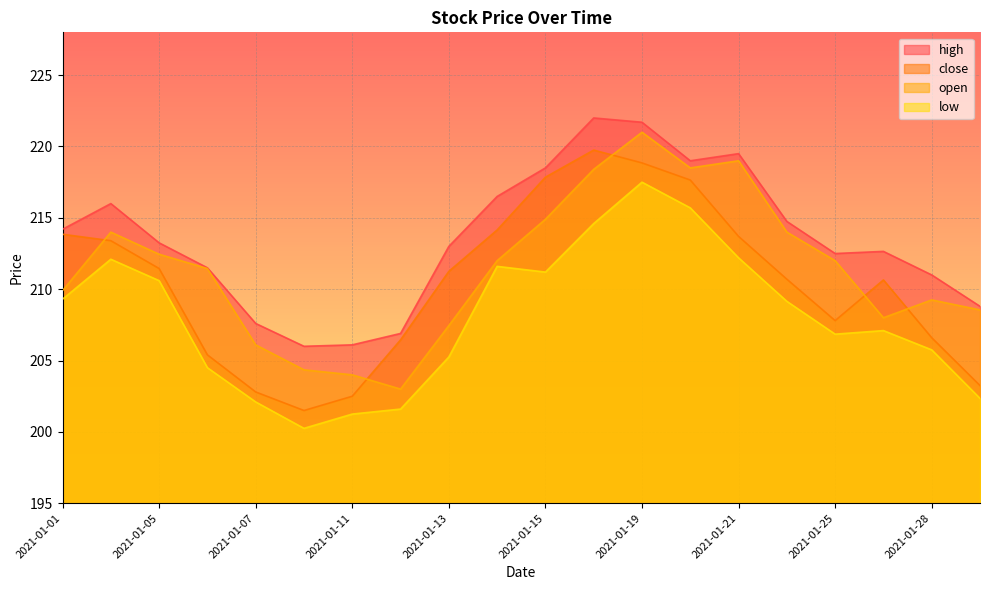

What is the difference between the maximum and second lowest values in the high series?

15.9